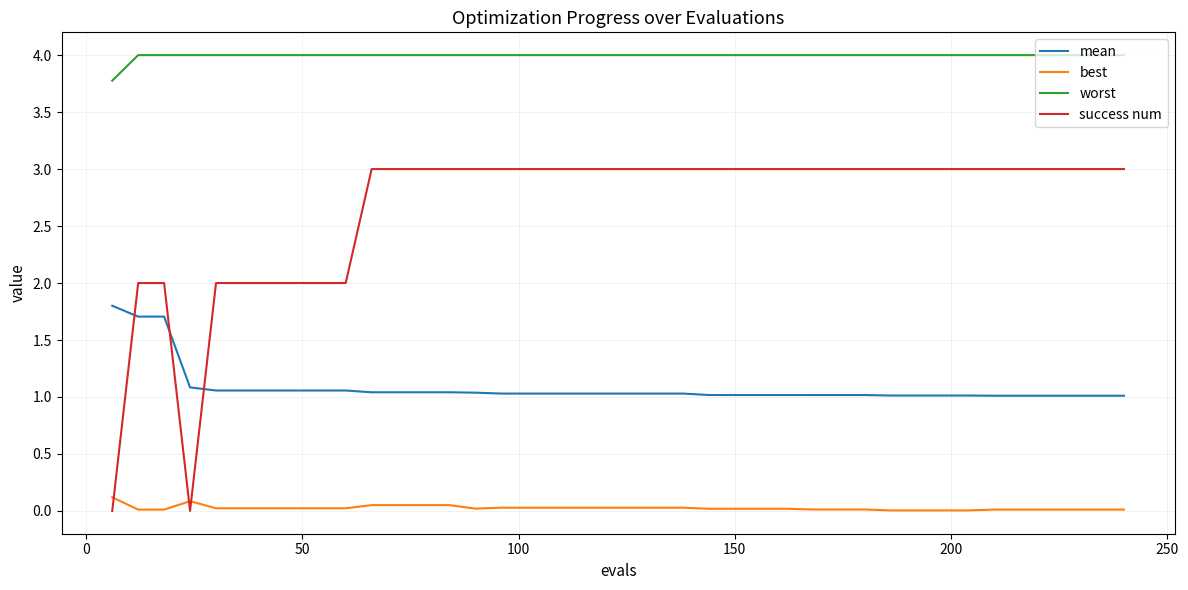

True or false: best and worst cross at least once.

False